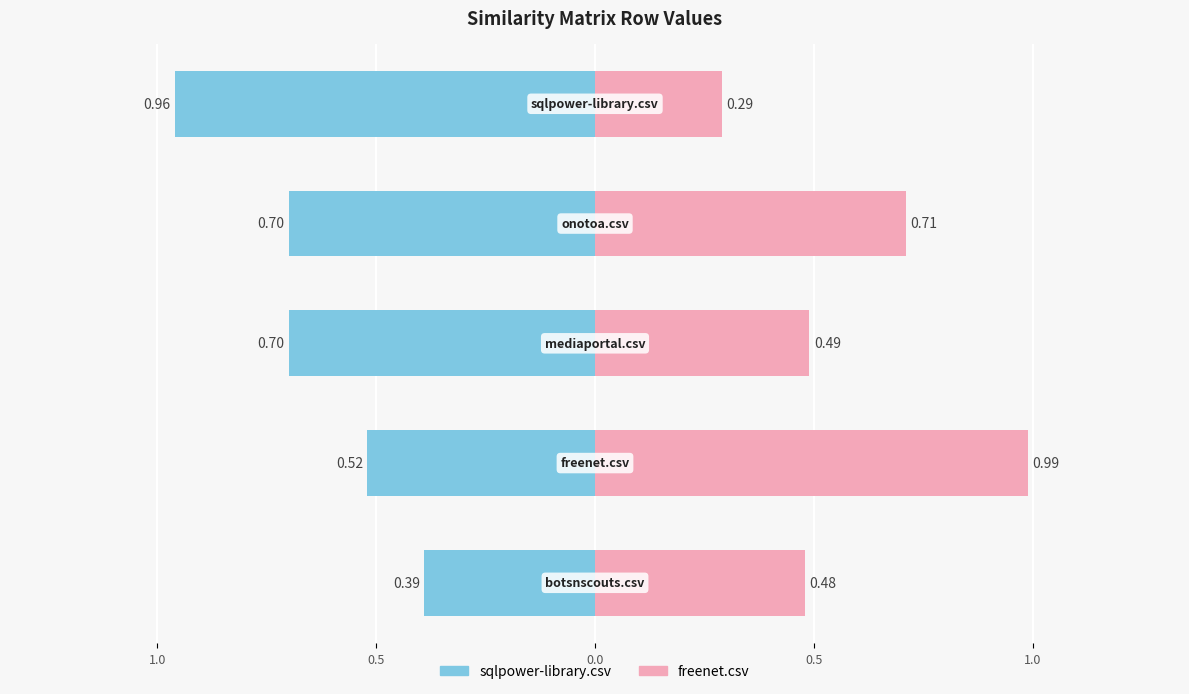

What is the difference between the second highest and minimum values in the freenet.csv series?

0.4